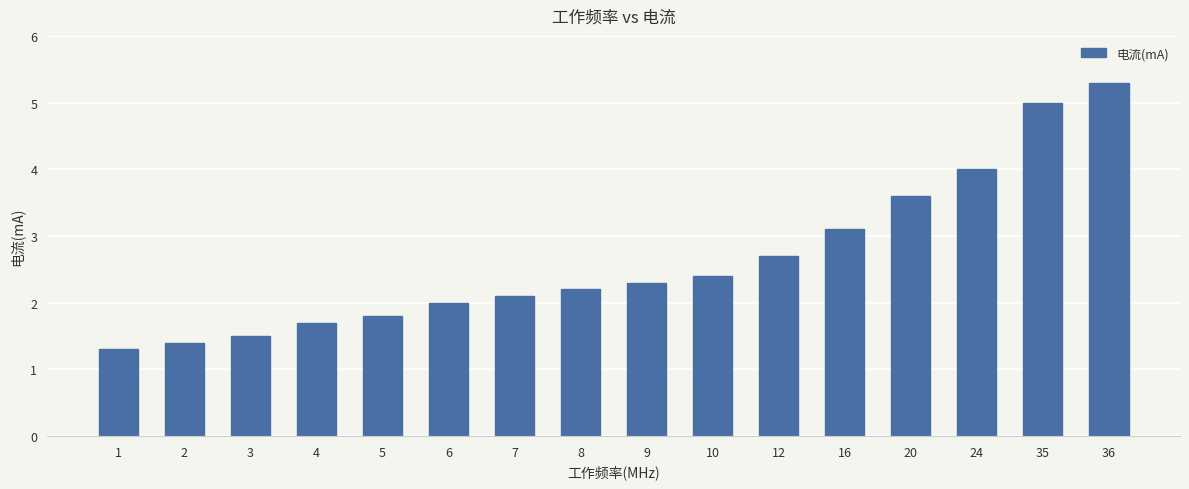

At which label is the value closest to 3?

16